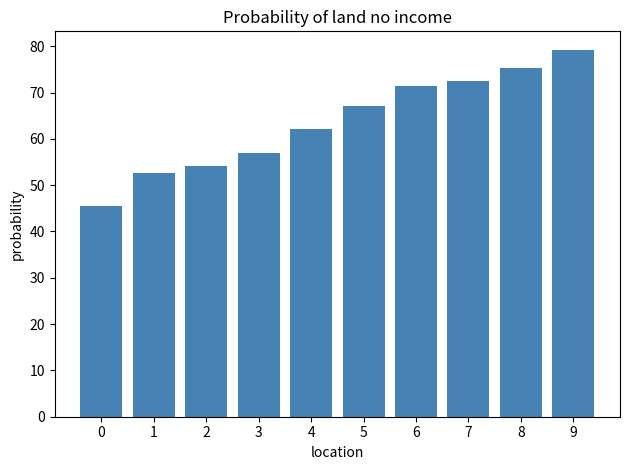

What is the difference between the values at 6 and 4?

9.2